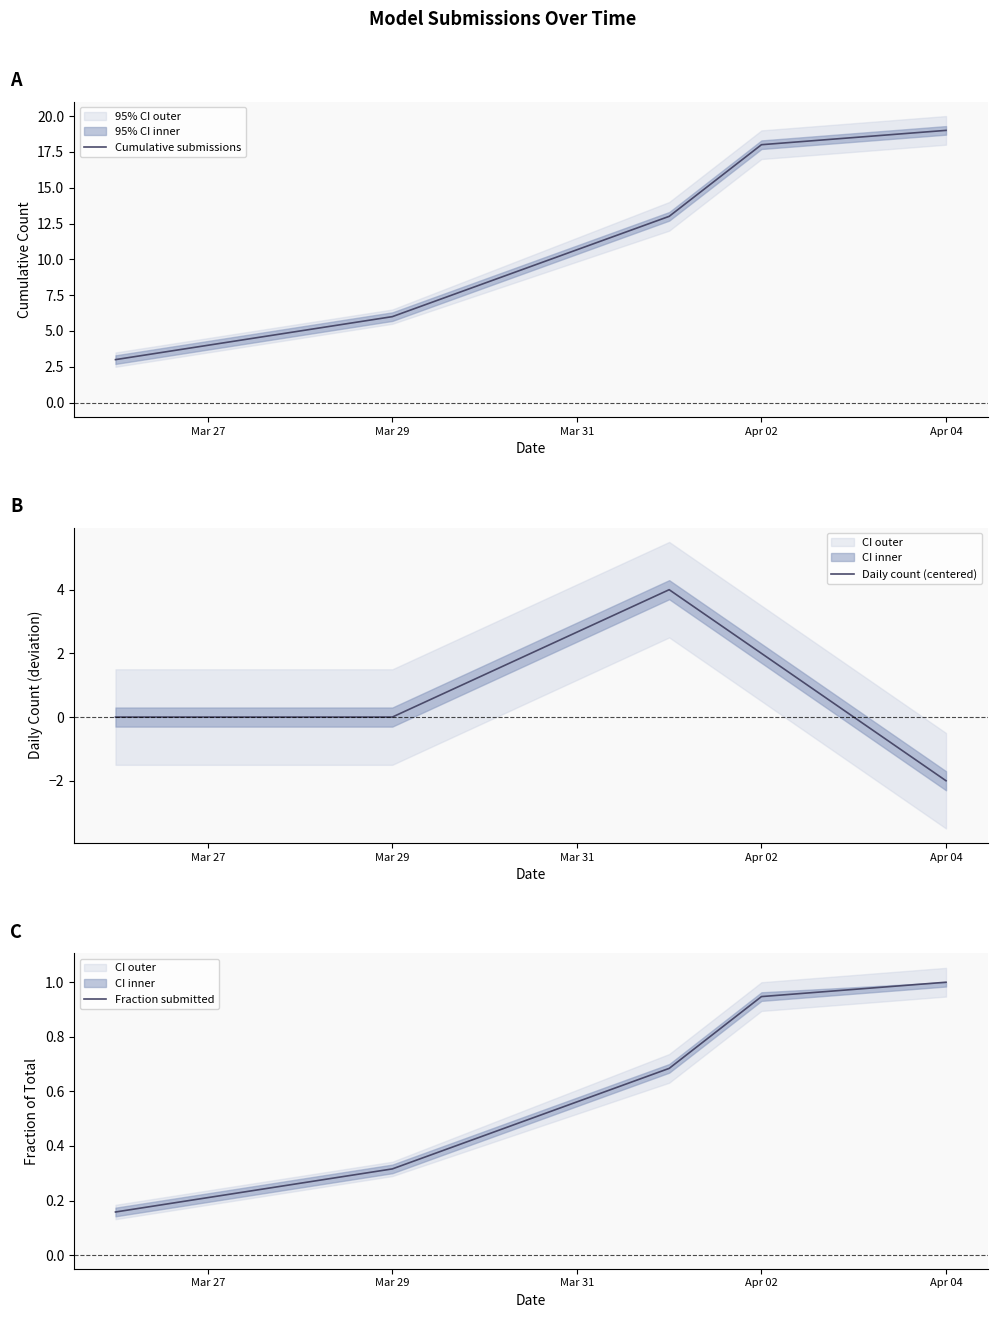

True or false: Cumulative submissions and Fraction submitted cross at least once.

False